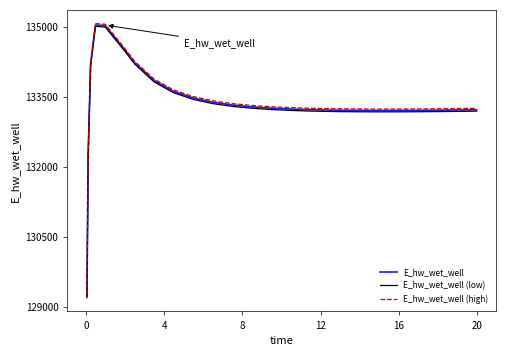

What is the maximum value shown in the chart?

135070.7